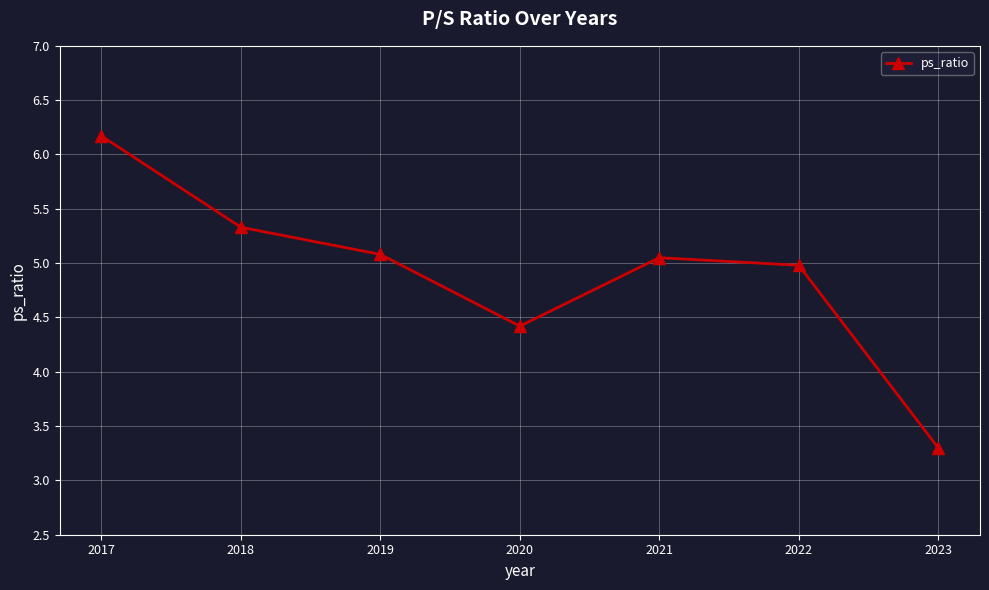

What is the greatest value displayed?

6.2